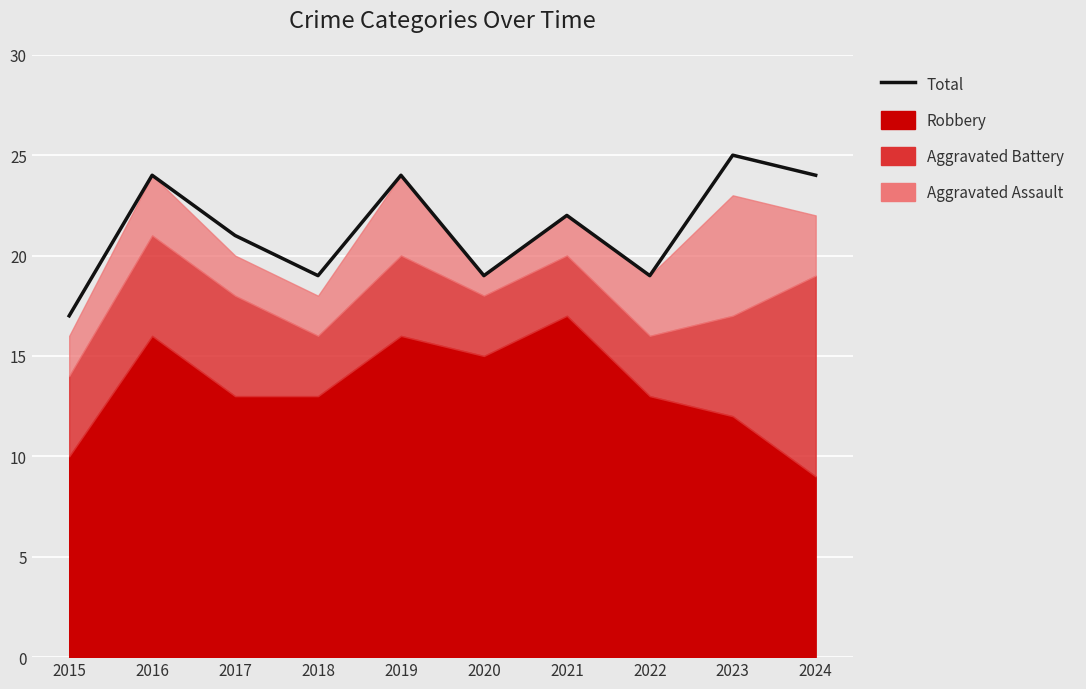

Which label corresponds to the largest value in the chart?

2023